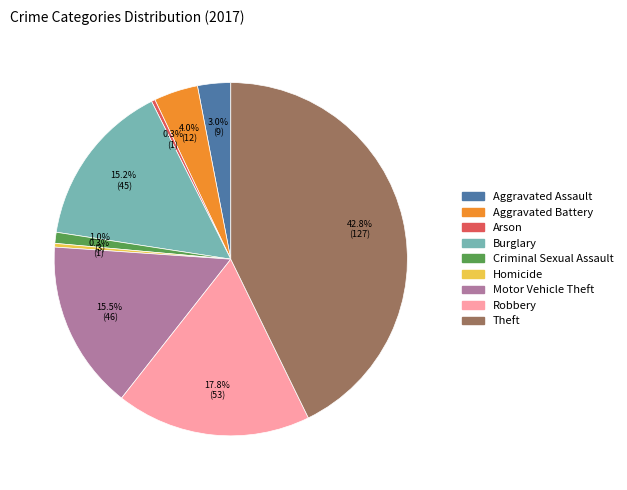

Is the sum of Theft and Homicide greater than half?

No